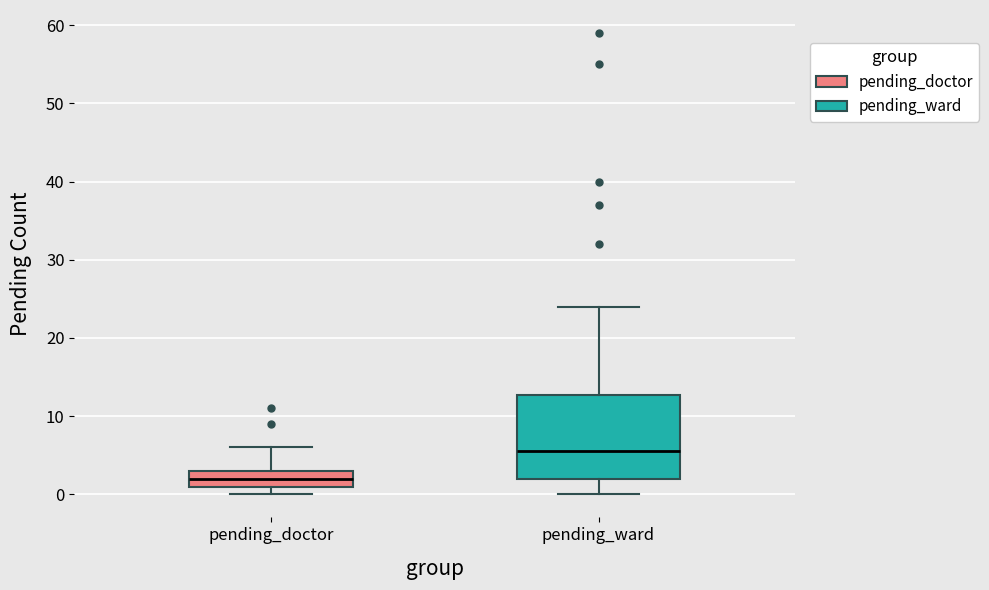

Which box has the lowest median line?

pending_doctor